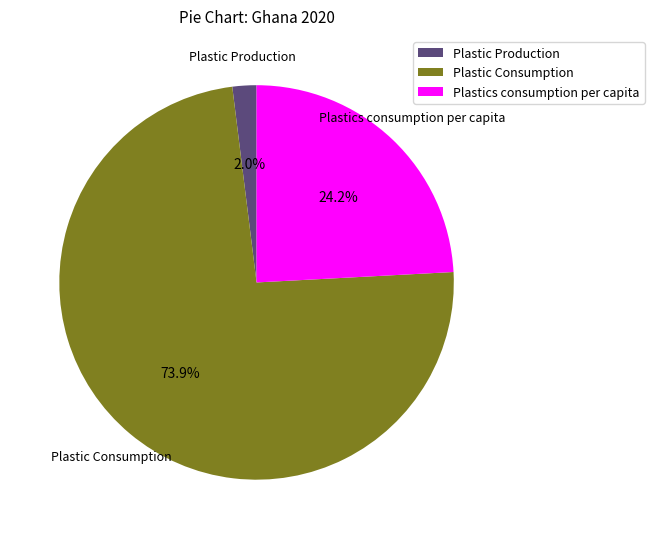

What is the majority slice?

Plastic Consumption